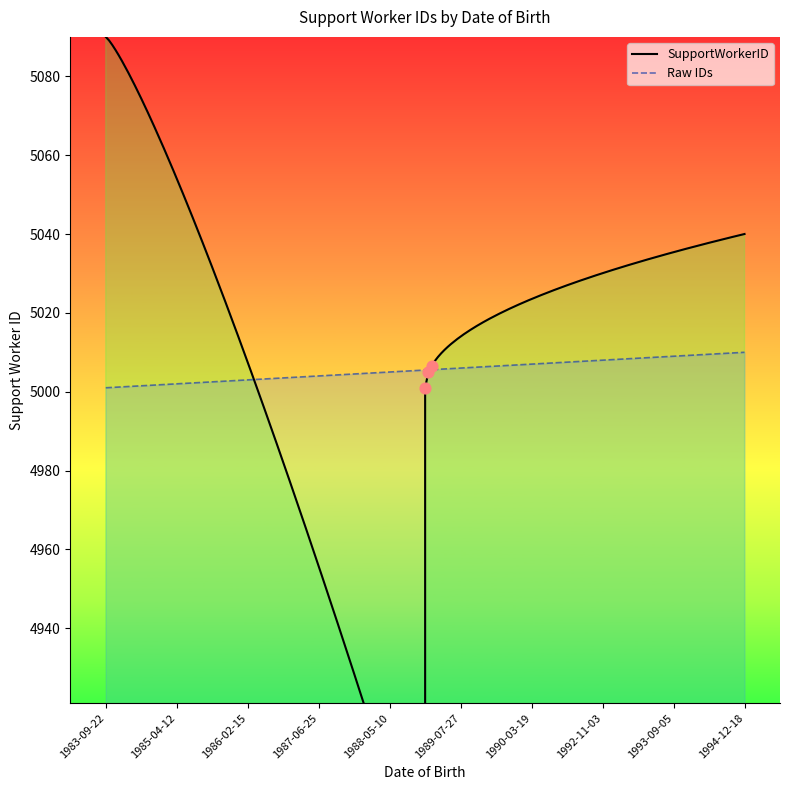

Approximately how many times larger is the value at 1990-03-19 compared to 1985-04-12?

1.0